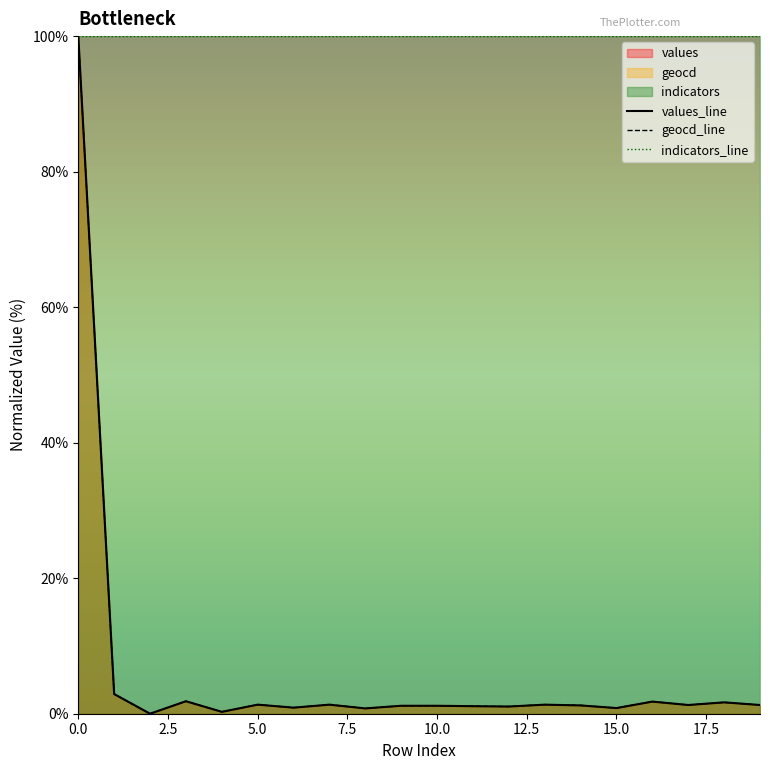

Does the chart display data point markers on the line(s)?

No